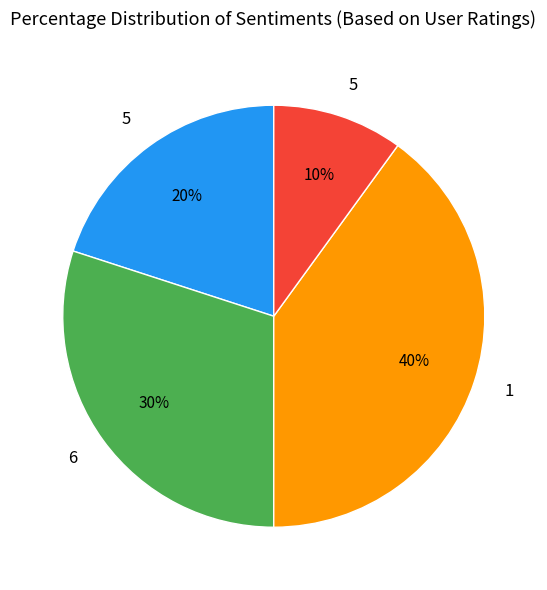

How many slices are in this pie chart?

4